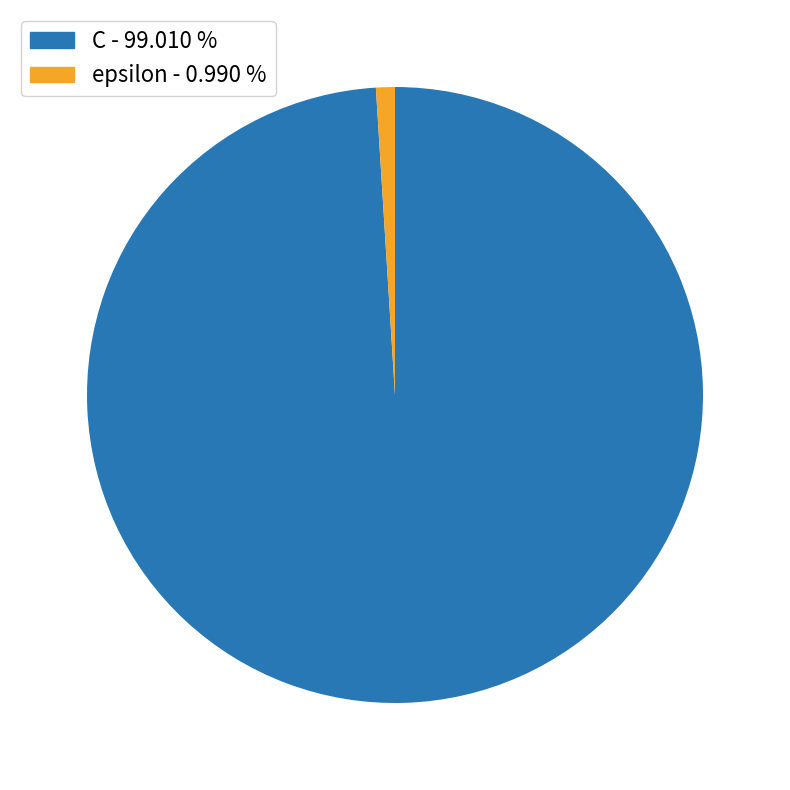

How many segments does this pie chart have?

2